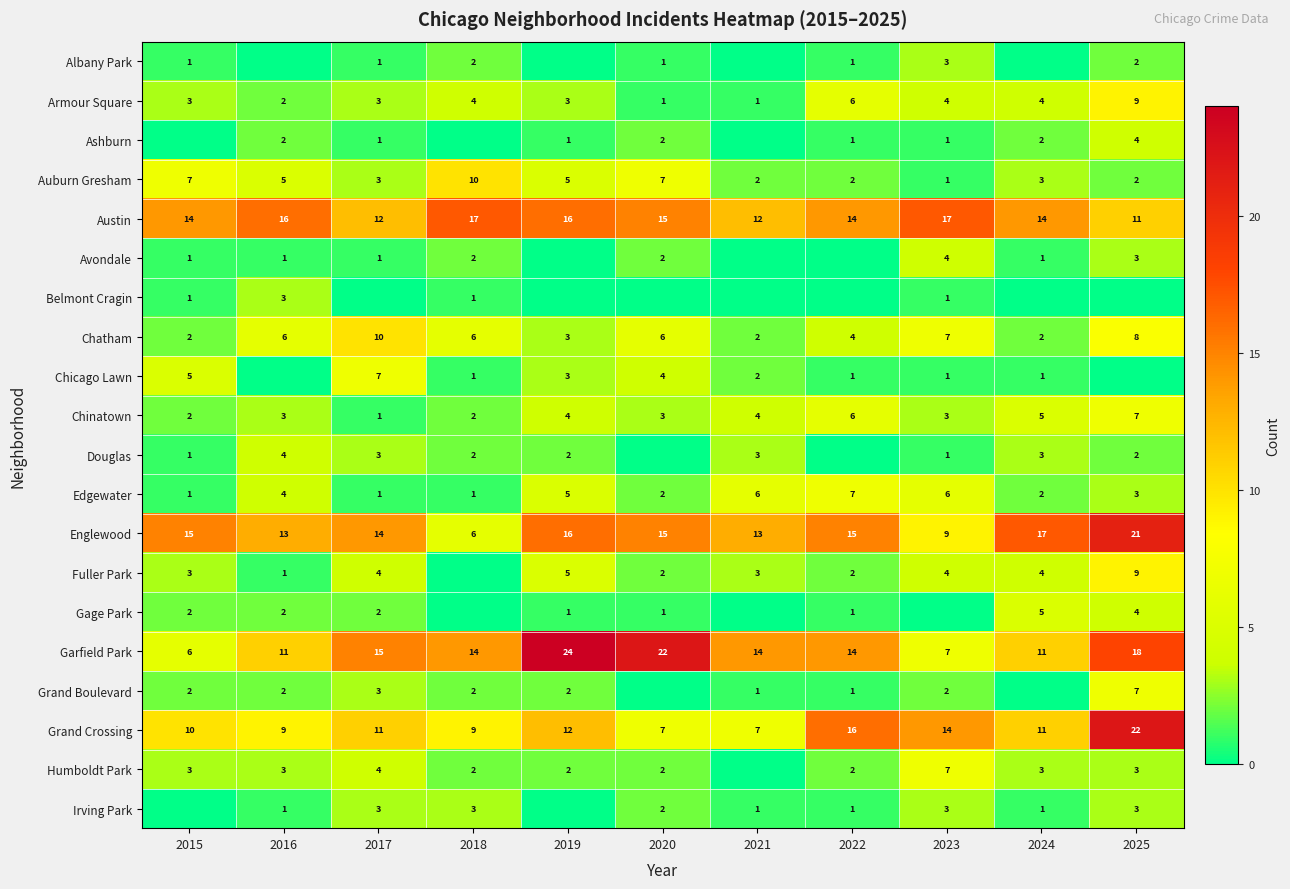

What is the sum of the Englewood values at 2016 and 2021?

26